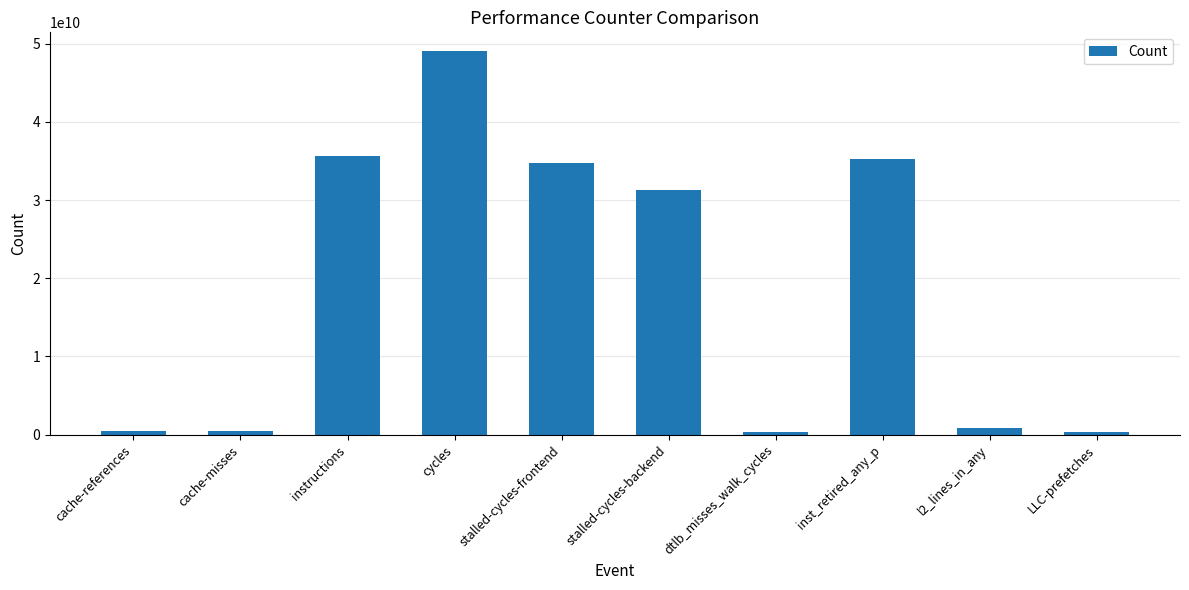

Which category has the highest value across all series?

cycles